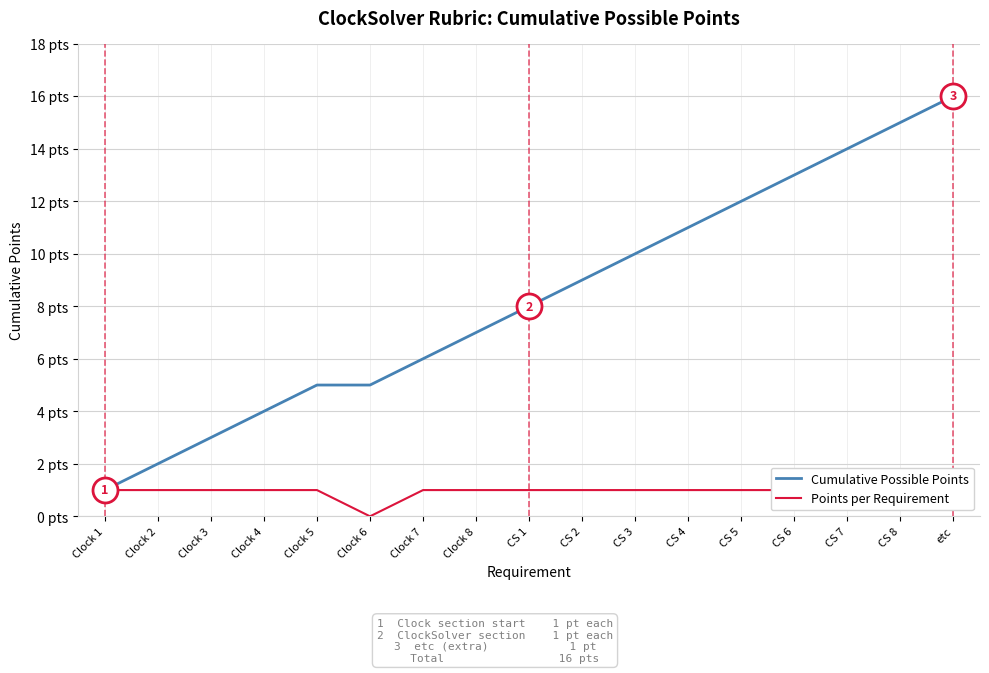

True or false: Points per Requirement and Cumulative Possible Points intersect in this chart.

False